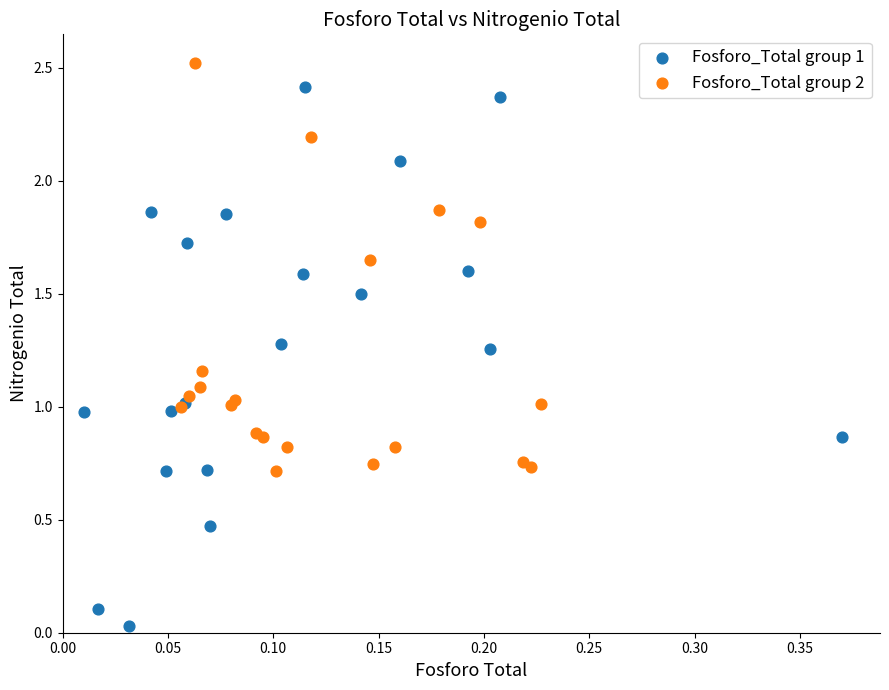

Which series reaches the maximum Y coordinate?

Fosforo_Total group 2